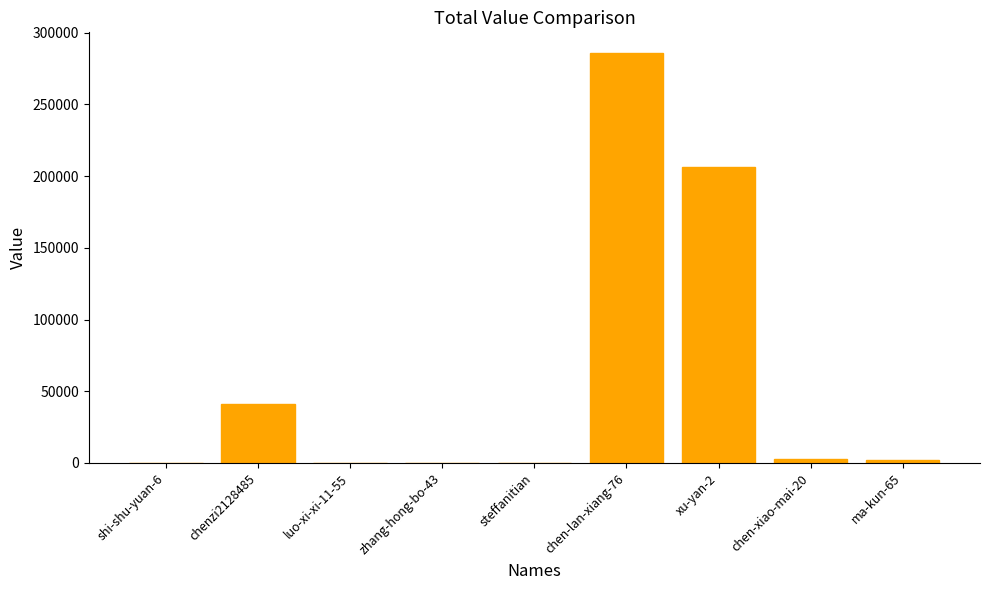

True or false: the data shows 2004 at ma-kun-65.

True